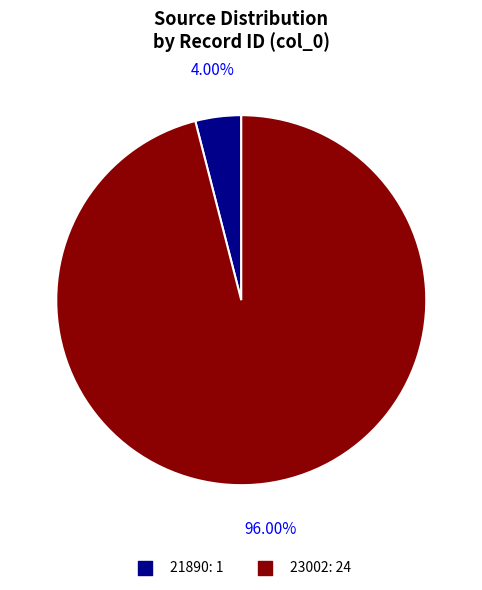

Which category accounts for the majority?

23002